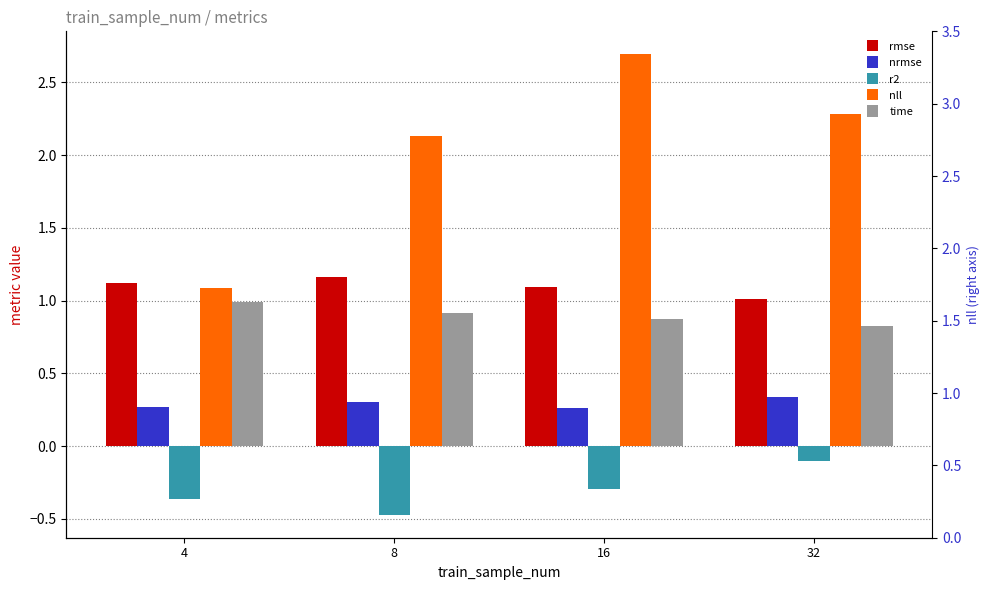

Reading right to left, what are all the values shown in this chart?

rmse: 32=1.0	16=1.1	8=1.2	4=1.1
nrmse: 32=0.3	16=0.3	8=0.3	4=0.3
r2: 32=-0.1	16=-0.3	8=-0.5	4=-0.4
nll: 32=2.3	16=2.7	8=2.1	4=1.1
time: 32=0.8	16=0.9	8=0.9	4=1.0